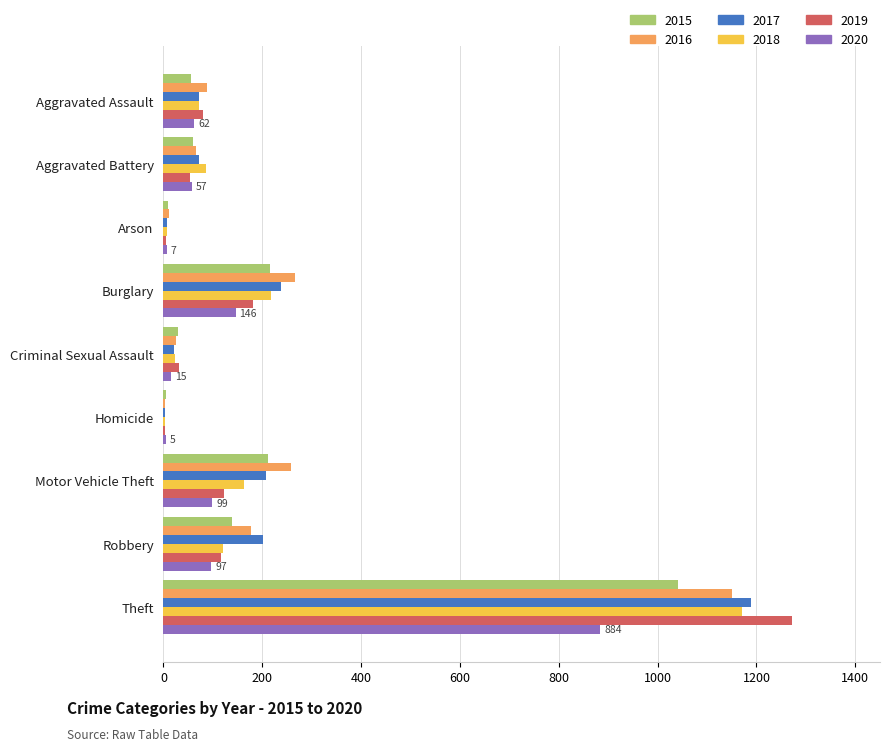

What value does the 2016 series have at Aggravated Battery?

66